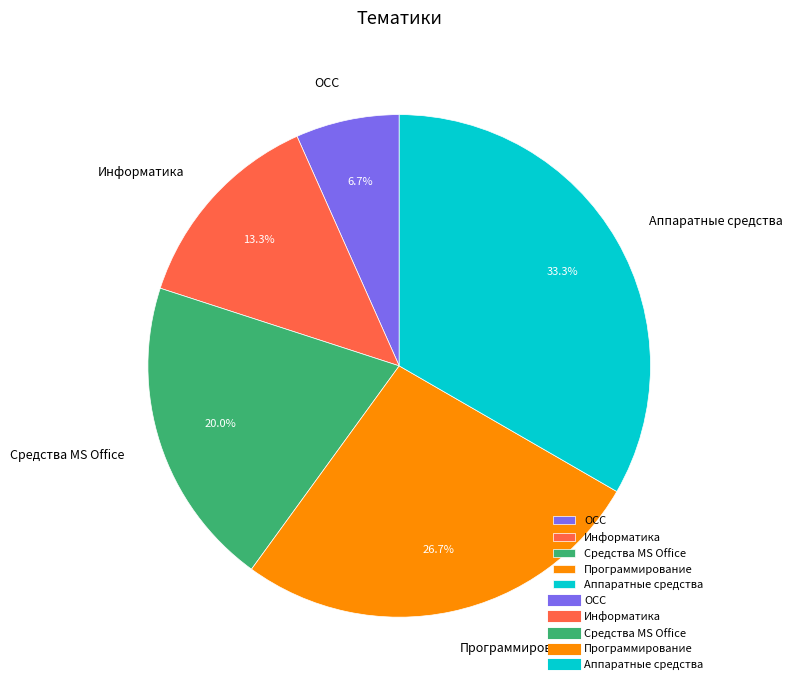

To the nearest percent, what is the difference between the largest and smallest slice percentages?

27%